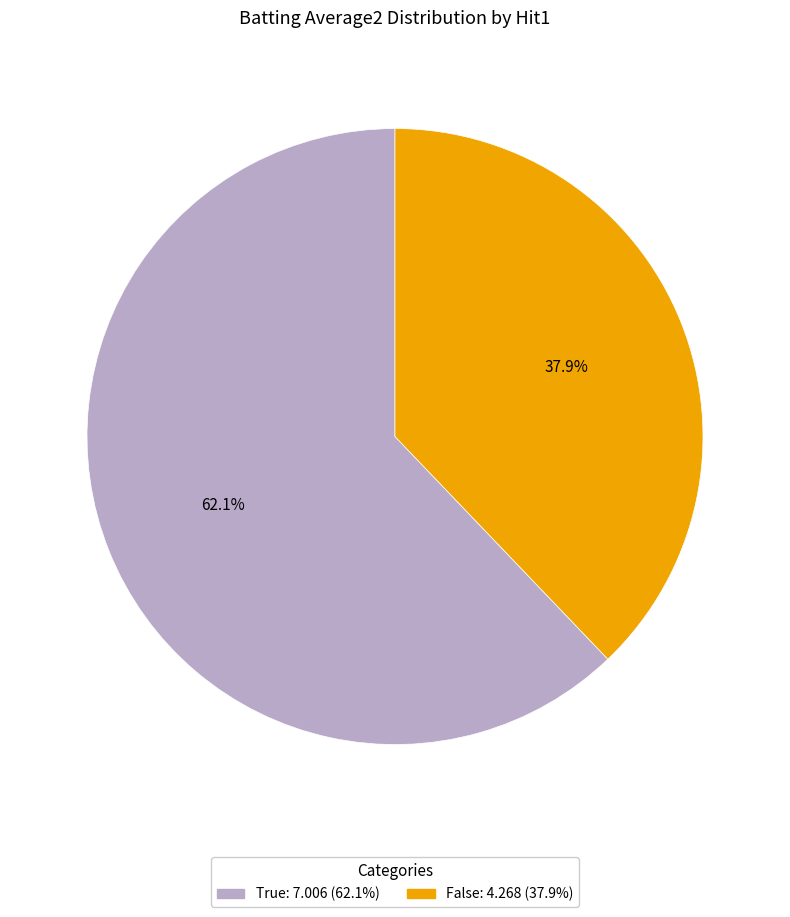

What is the smallest slice in the pie chart?

False